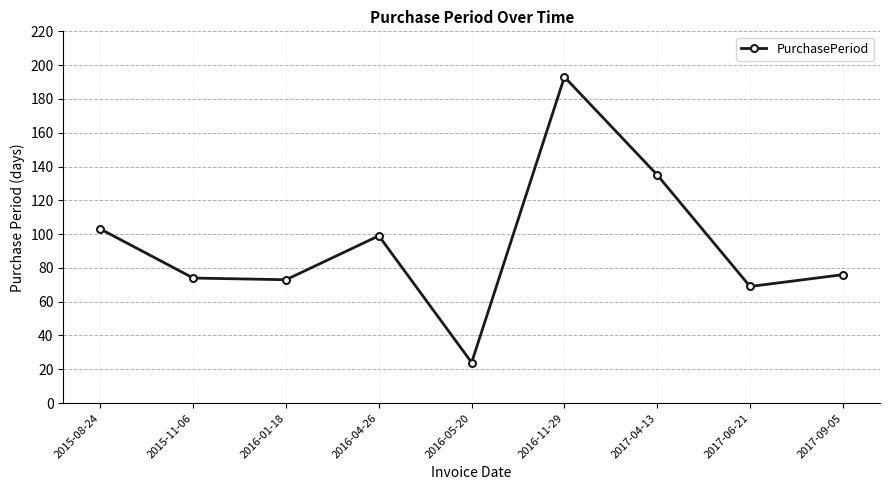

What is the sum of all values?

846